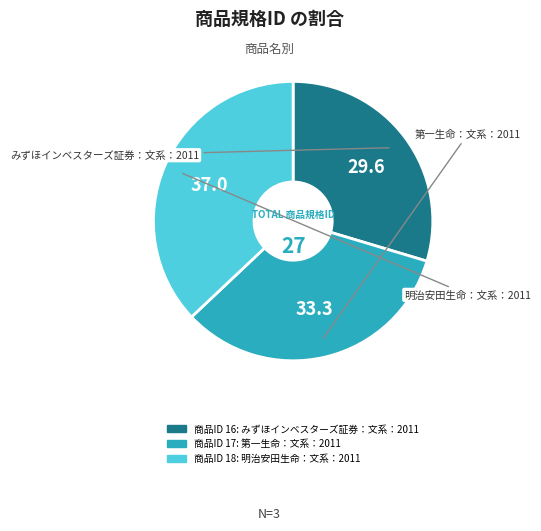

Is there any slice that represents more than half of the pie?

No